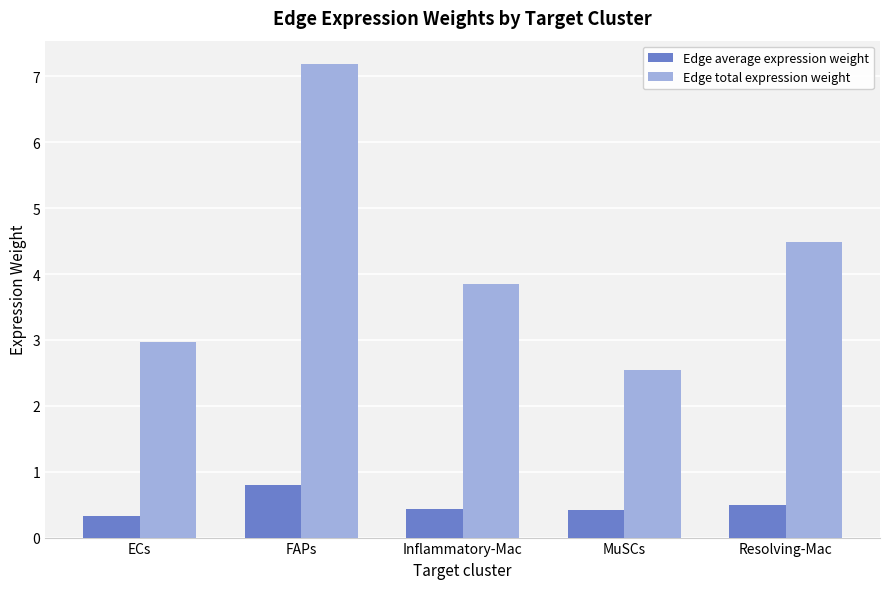

Is the value of Edge average expression weight at Resolving-Mac greater than the value of Edge total expression weight at Resolving-Mac?

No